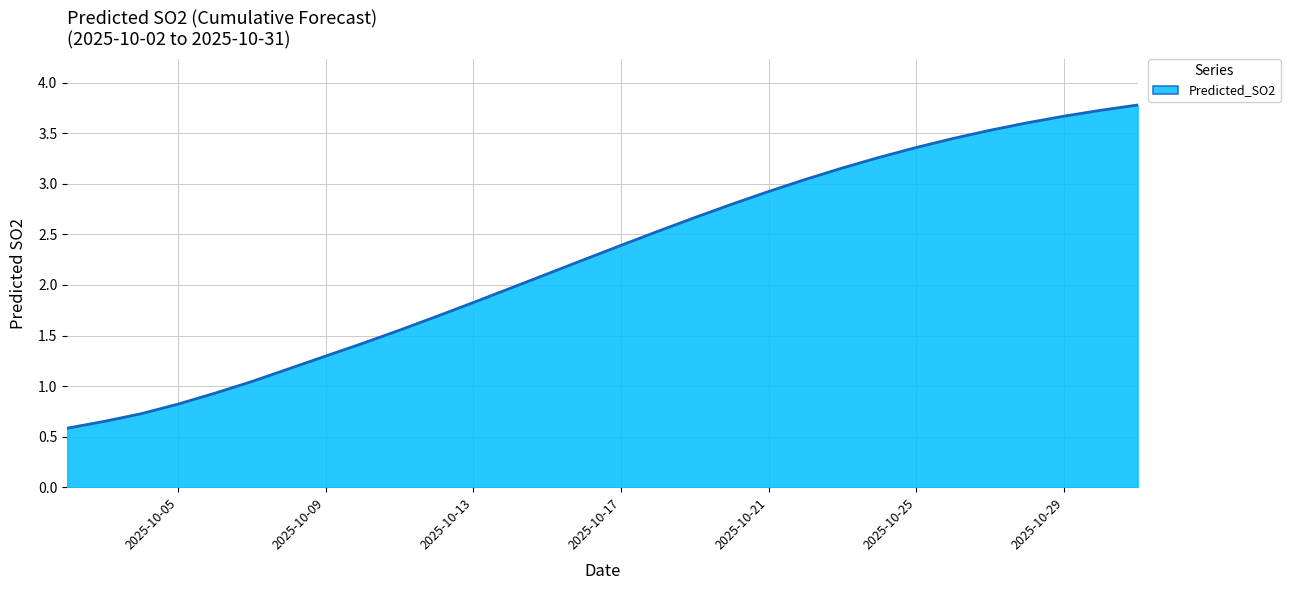

What is the smallest value displayed?

0.6